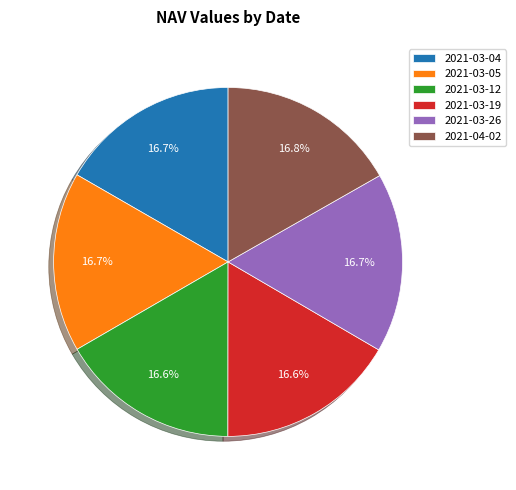

Combined, do 2021-03-26 and 2021-03-05 account for over 50%?

No